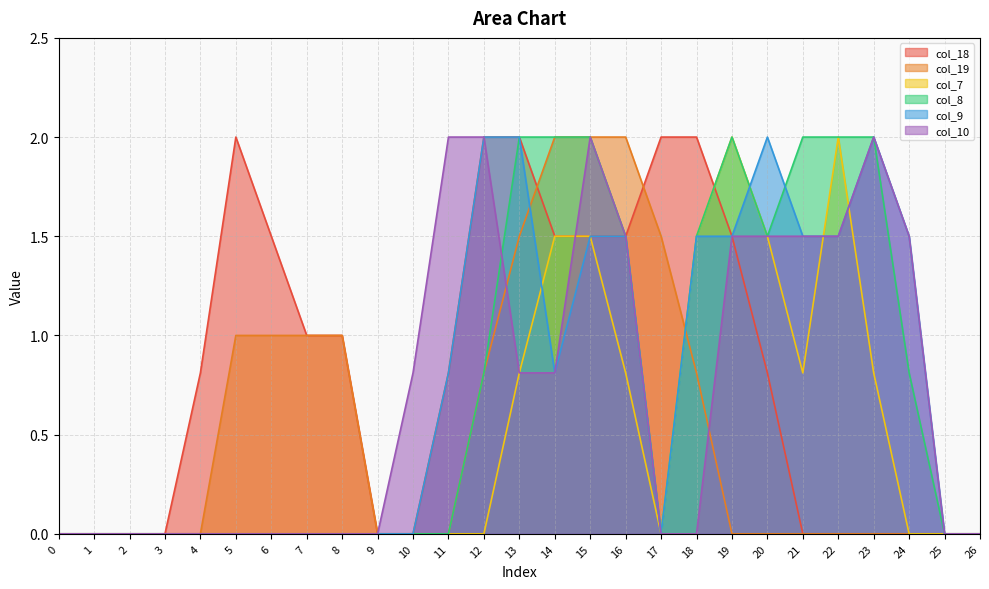

What are all the series names shown in the legend?

col_18, col_19, col_7, col_8, col_9, col_10